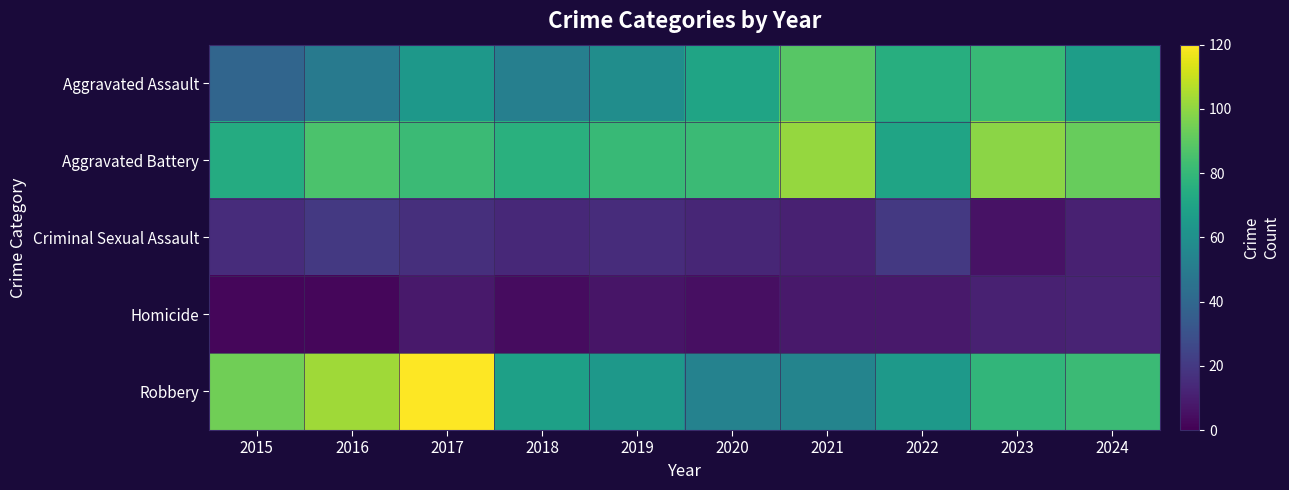

Which has a higher value, 2024 or 2016?

2024